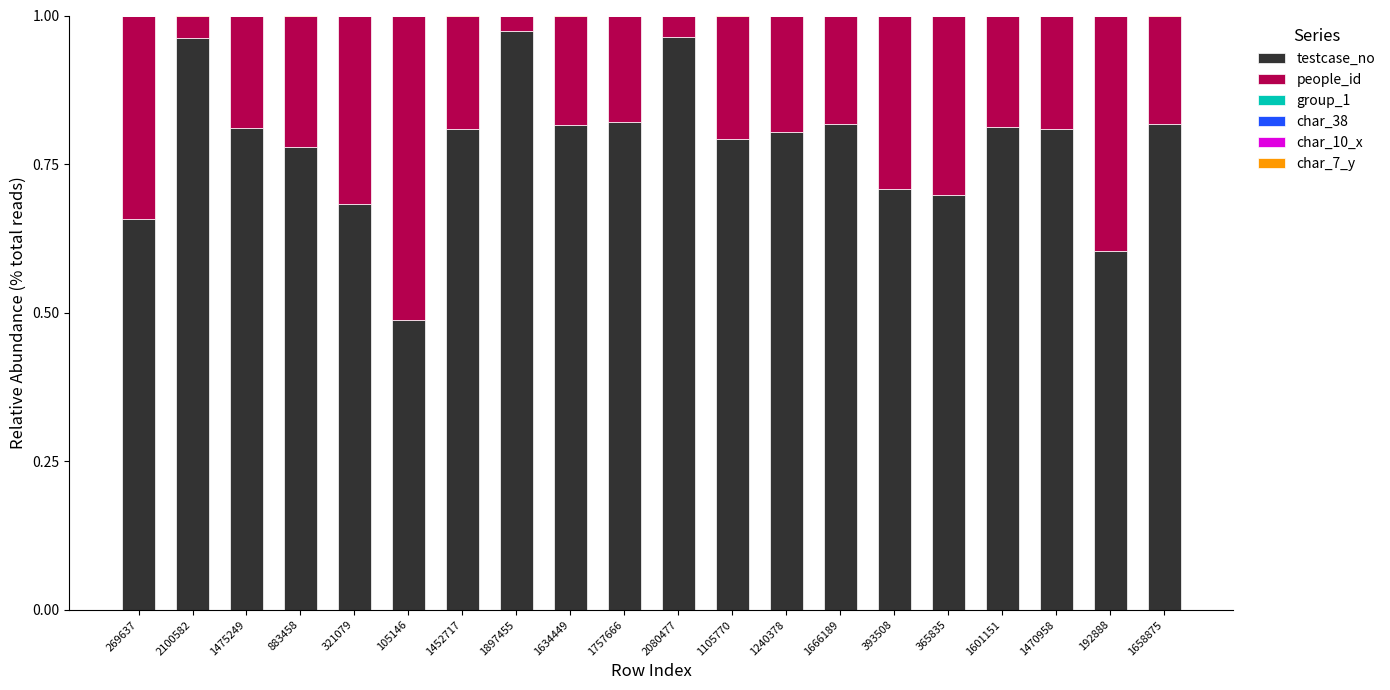

Are the bars grouped side by side (vs. stacked)?

No